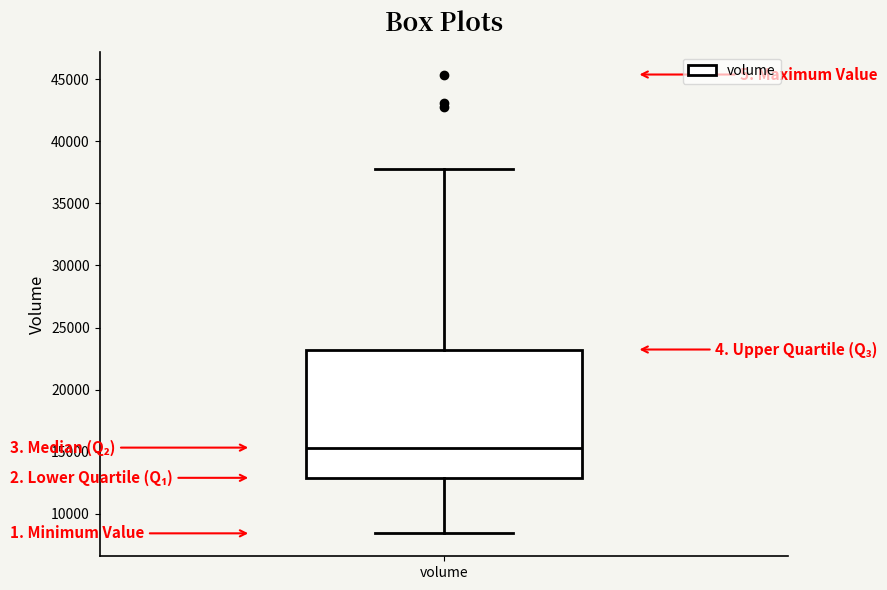

Where is the upper edge of the box for volume on the y-axis? The values are not printed on the chart, so give them approximately, as read against the axis.

23000